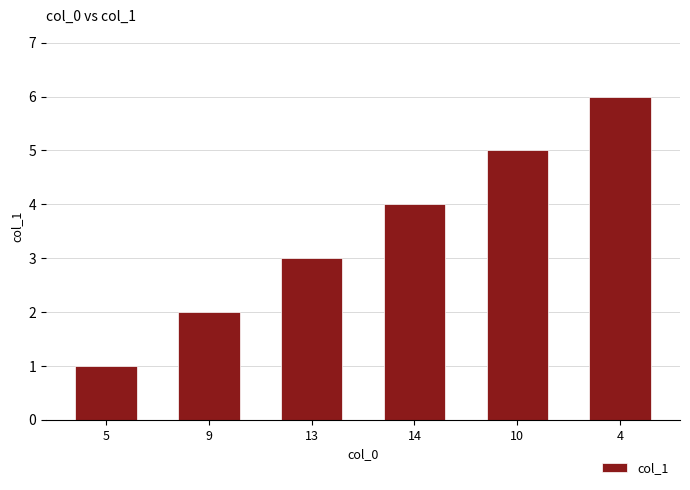

What is the label of the 6th bar from the left?

4